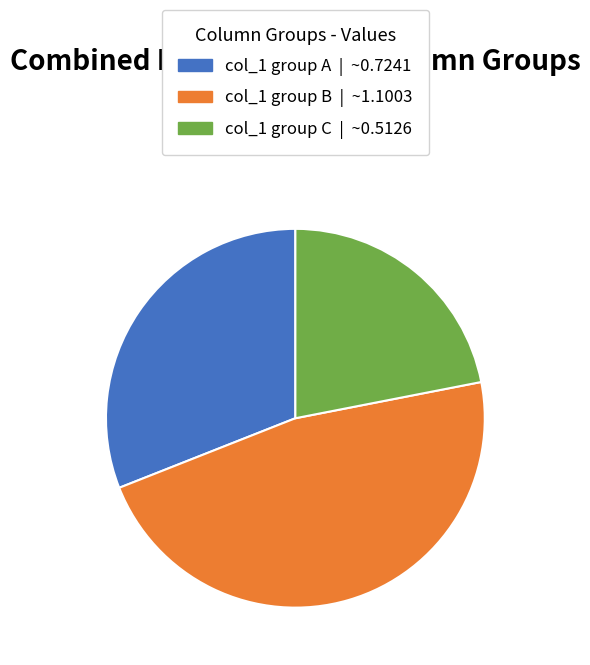

Is there any slice that represents more than half of the pie?

No